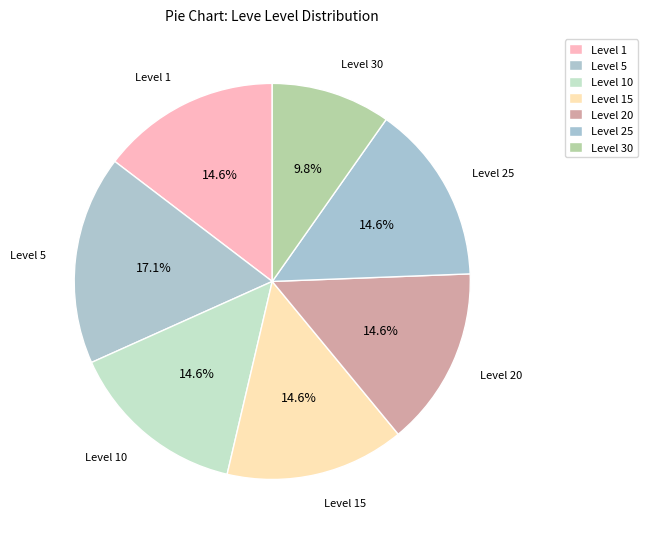

How many slices are in this pie chart?

7